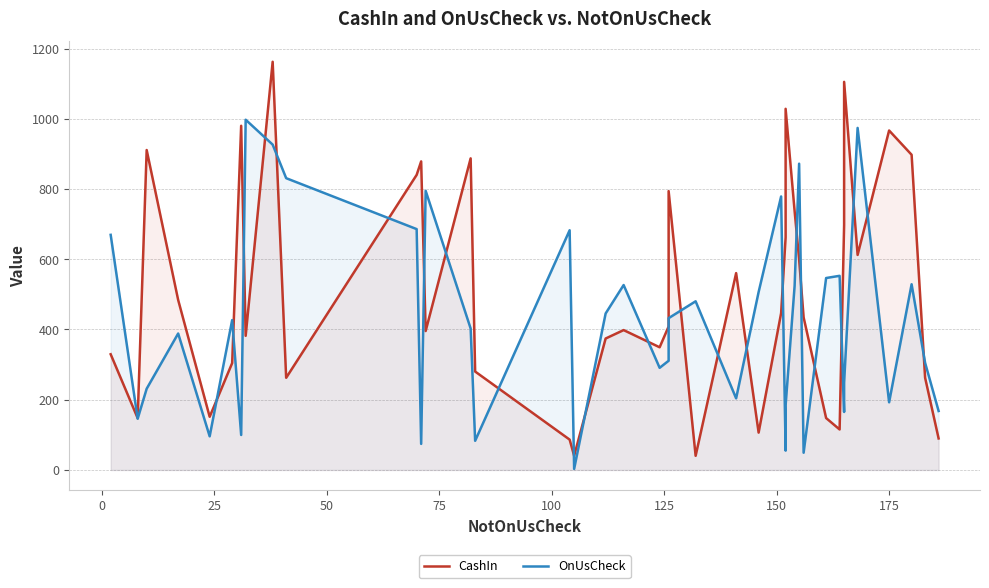

How many interior local peaks does the OnUsCheck series have?

12